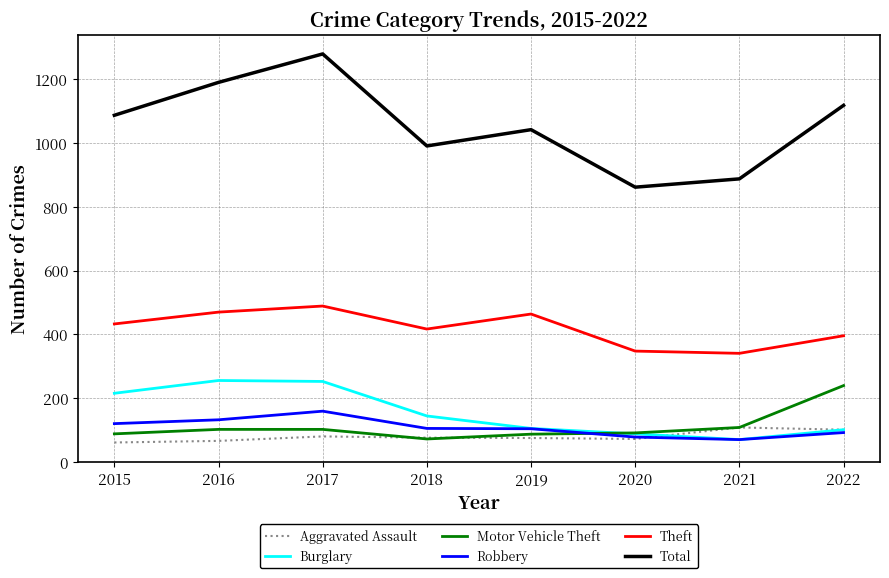

Which series has the largest total across all categories?

Total